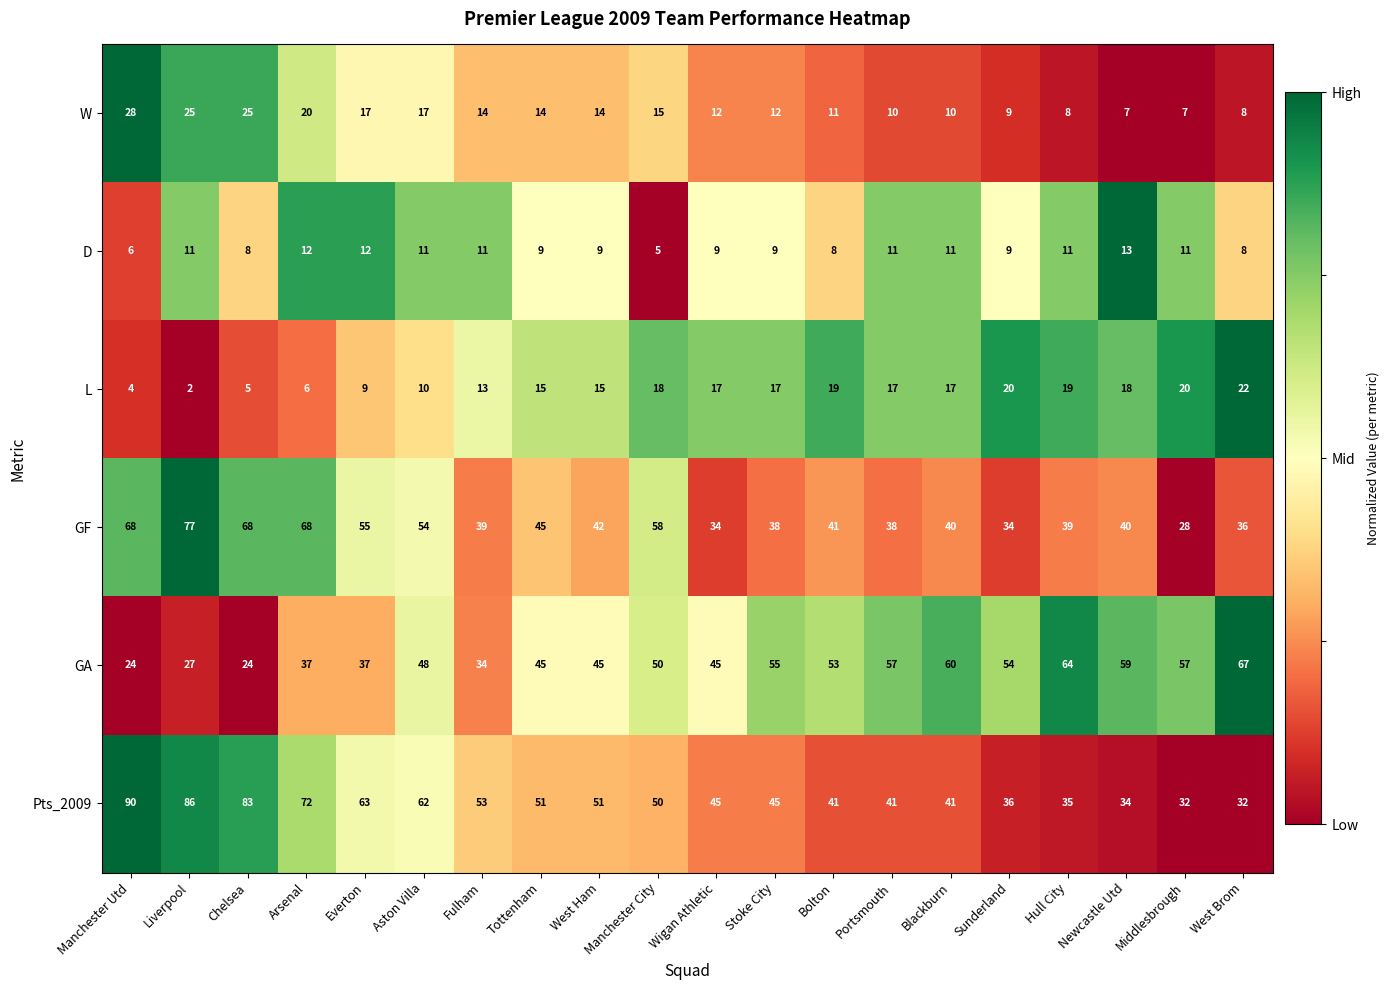

How many distinct data groups are displayed?

6